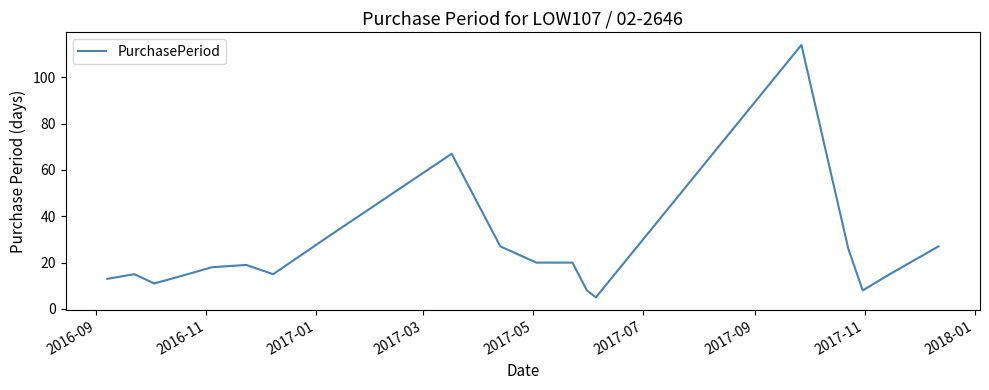

What is the maximum value shown in the chart?

114